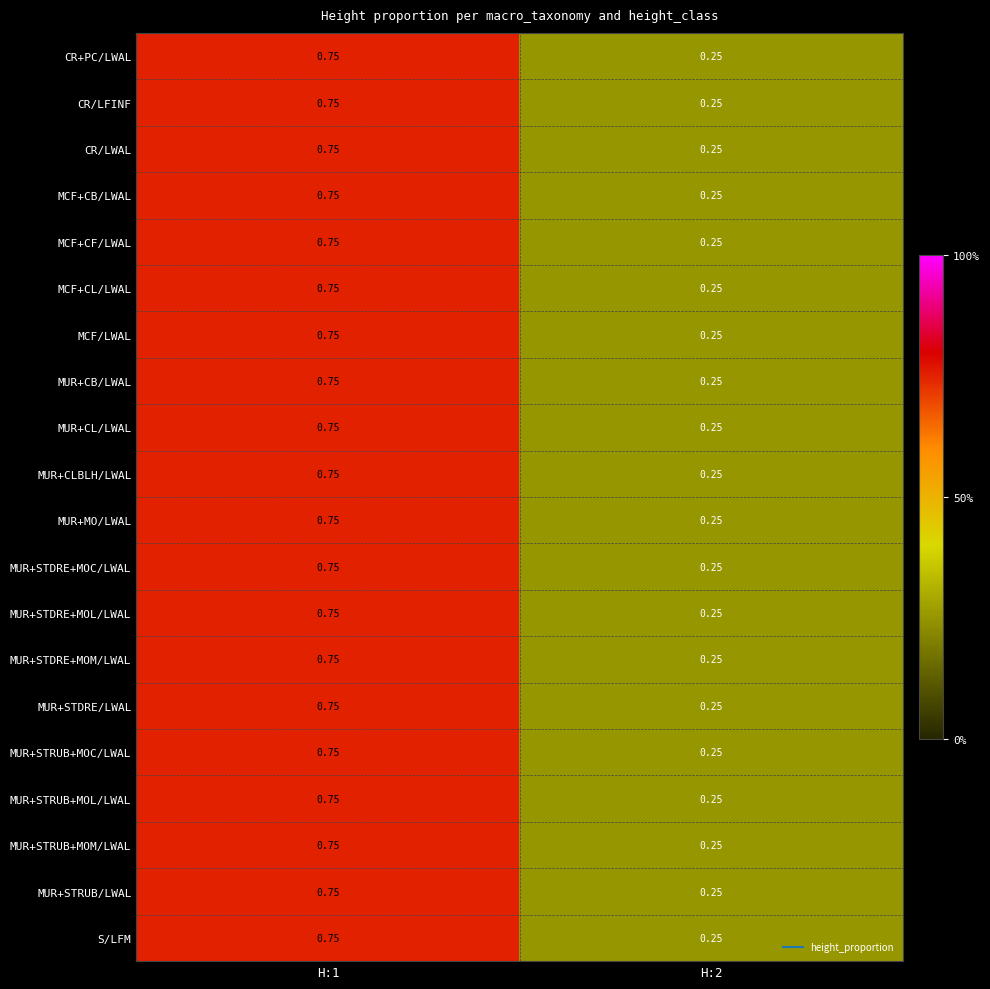

Is the value of MUR+STRUB+MOC/LWAL at H:2 greater than the value of MCF+CB/LWAL at H:1?

No